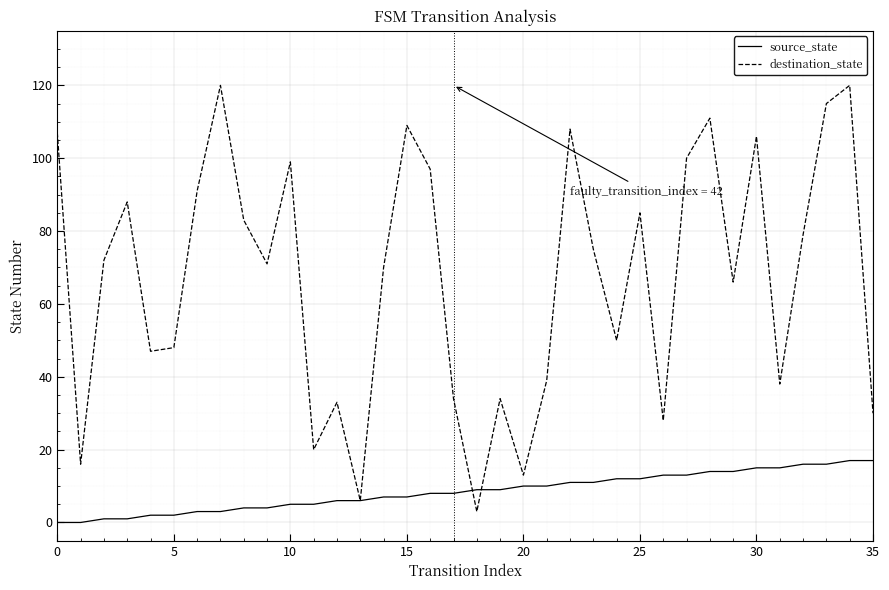

What is the maximum value for source_state?

17